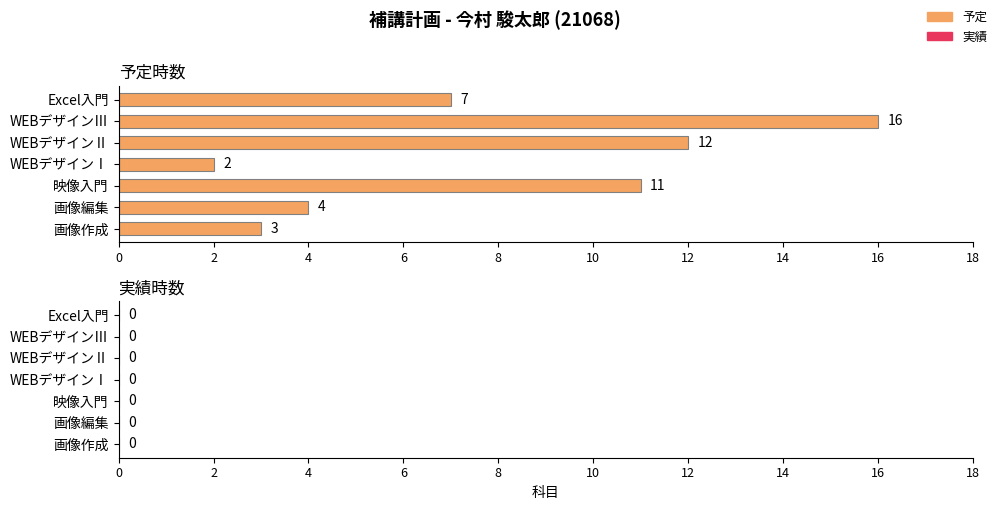

List the labels in order of value, largest first.

WEBデザインⅢ, WEBデザインⅡ, 映像入門, Excel入門, 画像編集, 画像作成, WEBデザインⅠ